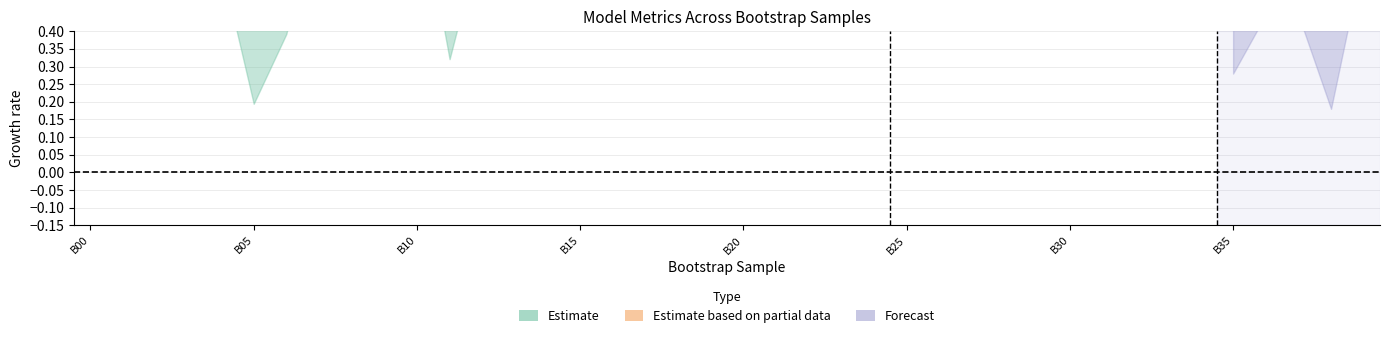

At which category is the sum across all series the highest?

23